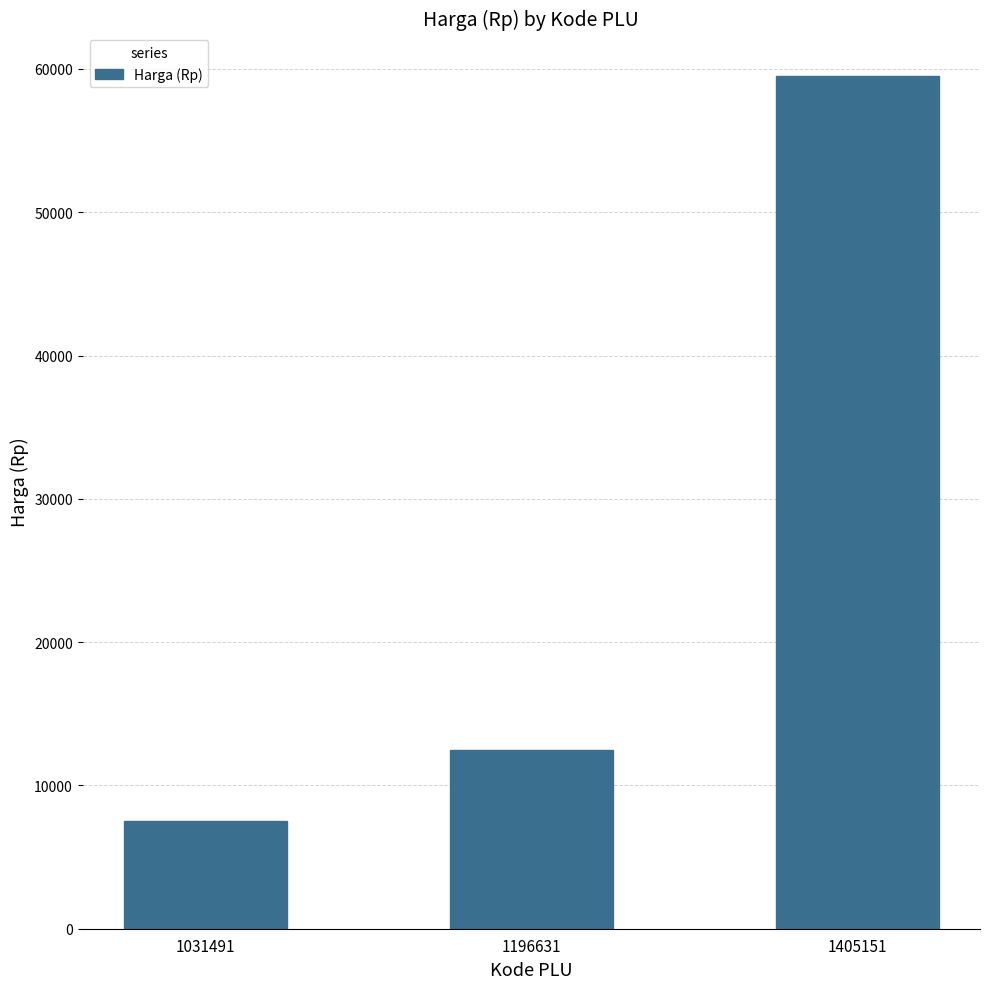

What is the approximate value at 1196631, to the nearest 50?

12500